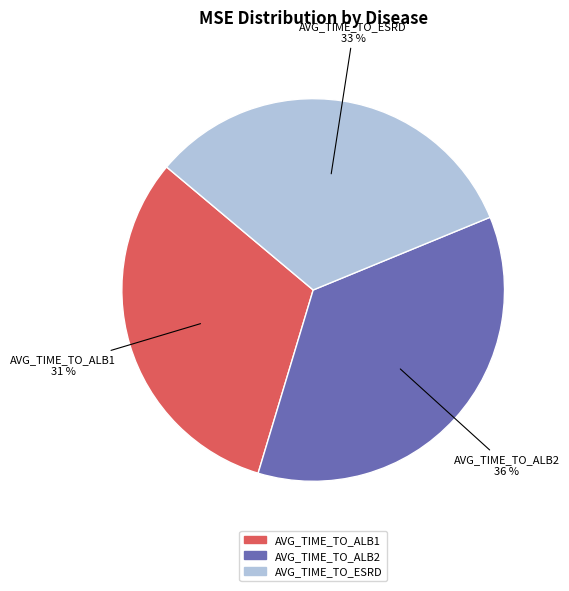

True or false: AVG_TIME_TO_ESRD accounts for 45% of the total.

False